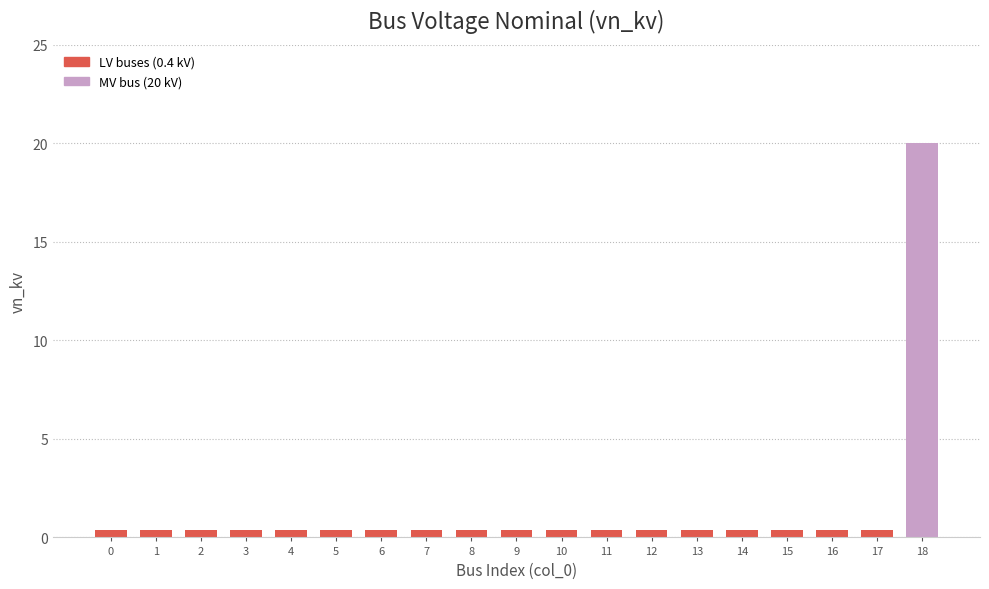

Which label corresponds to the largest value in the chart?

18